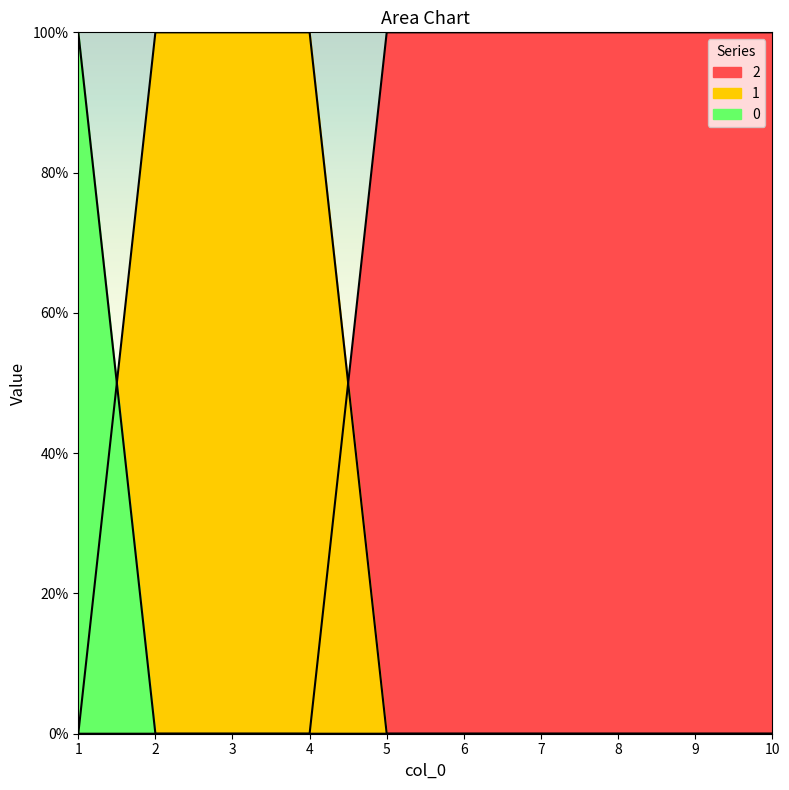

Reading right to left, what are all the values shown in this chart?

0: 0	0	0	0	0	0	0	0	0	1
1: 0	0	0	0	0	0	1	1	1	0
2: 1	1	1	1	1	1	0	0	0	0